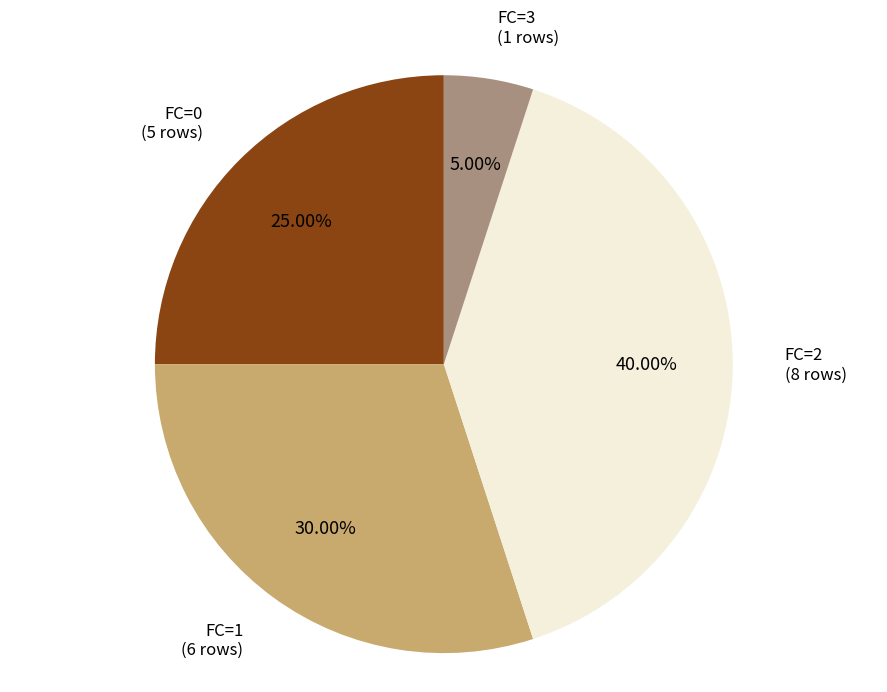

Which category has the biggest portion of the pie?

FC=2